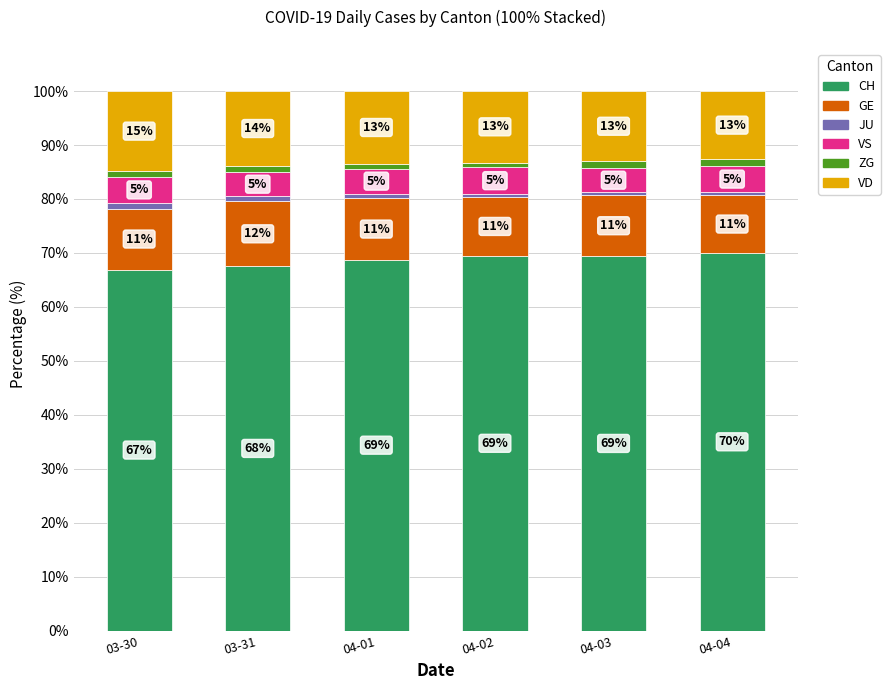

What is the lowest value of the CH series?

66.9